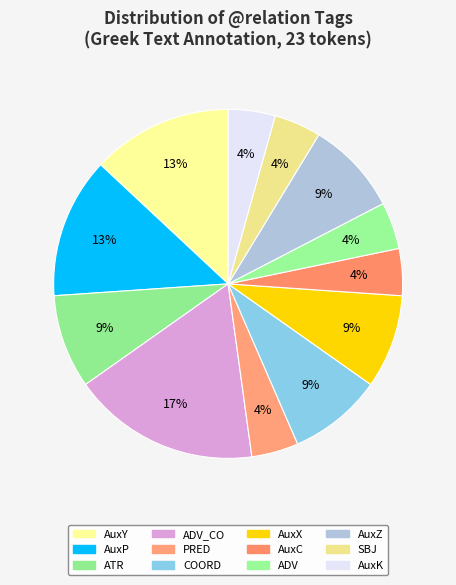

Count the number of slices in the pie.

12